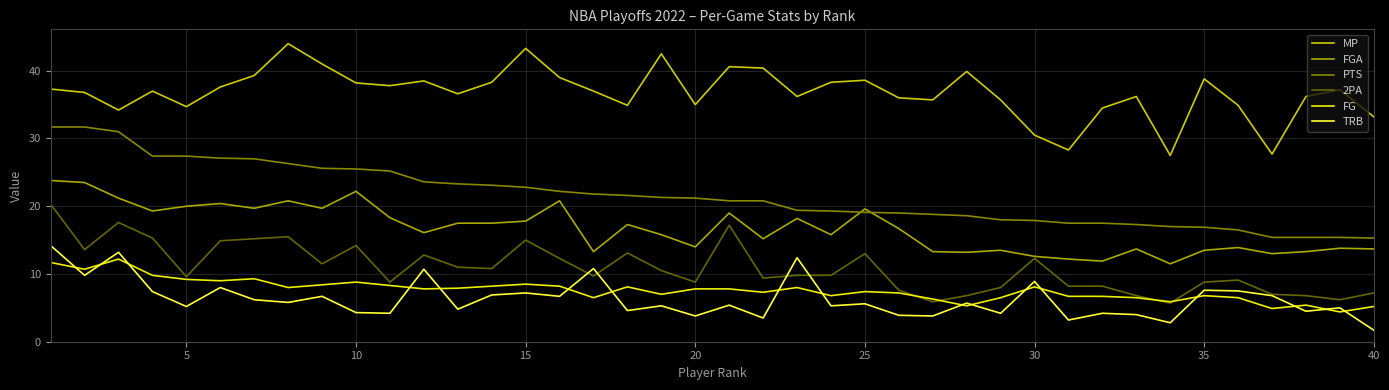

How many distinct data groups are displayed?

6